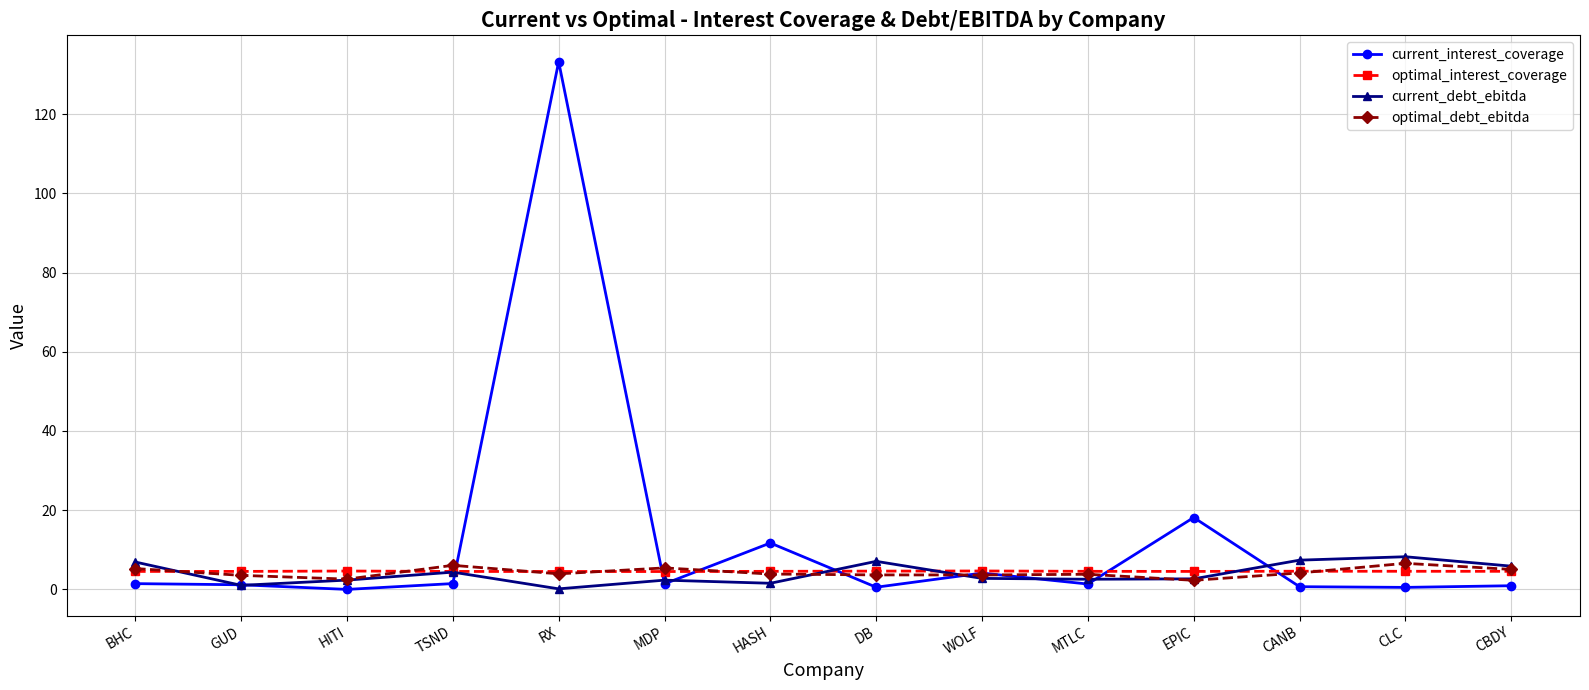

Count the optimal_interest_coverage values in the range 4 to 5.

14